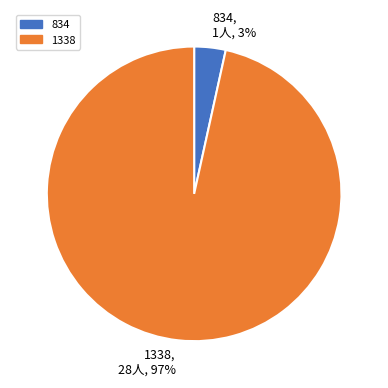

Between 1338, 28人, 97% and 834, 1人, 3%, which is larger?

1338, 28人, 97%